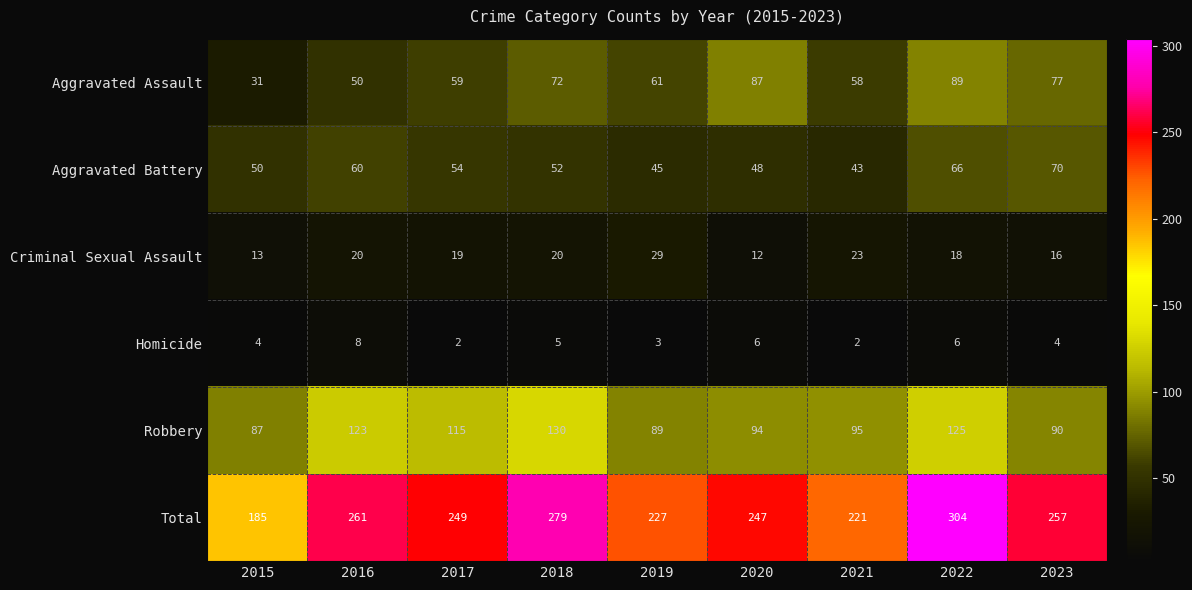

At 2018, list the series in order from smallest to largest.

Homicide, Criminal Sexual Assault, Aggravated Battery, Aggravated Assault, Robbery, Total